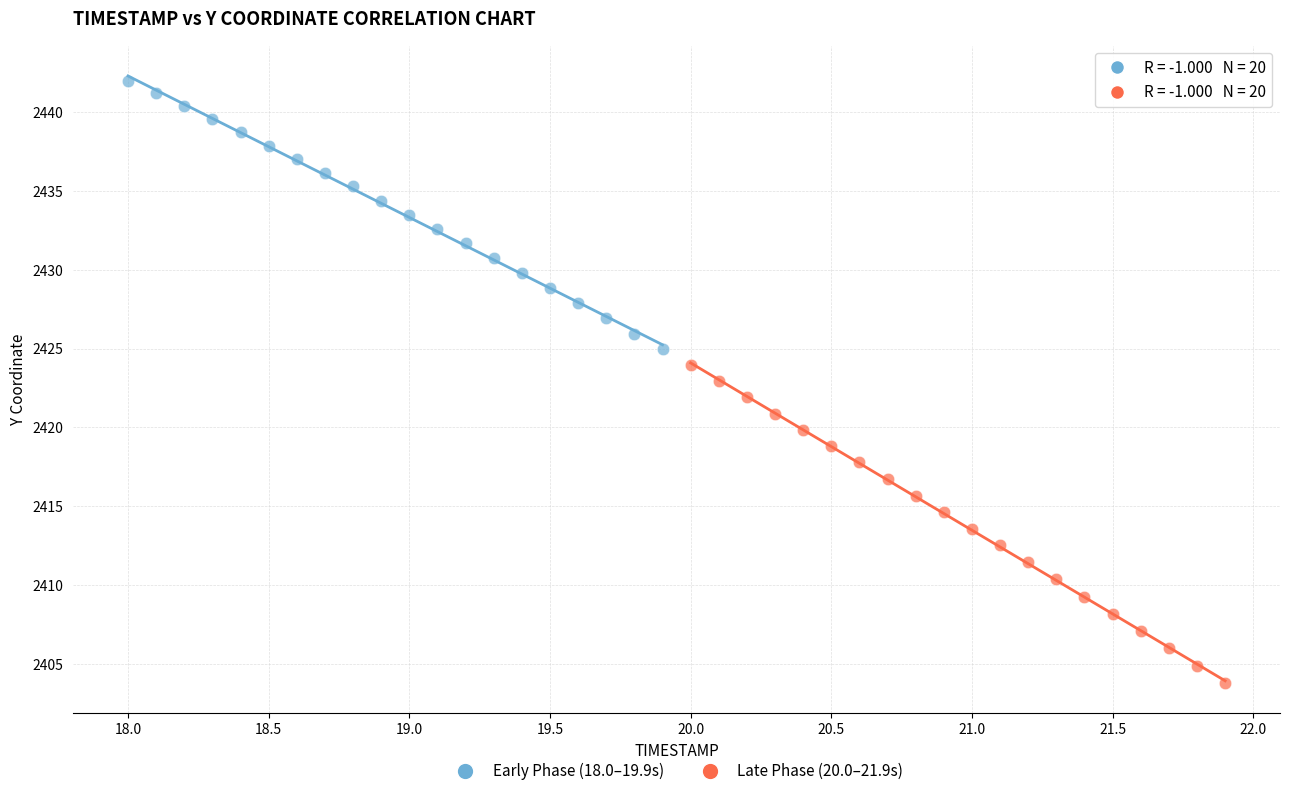

Which series has the largest Y range (max minus min)?

Late Phase (20.0–21.9s)